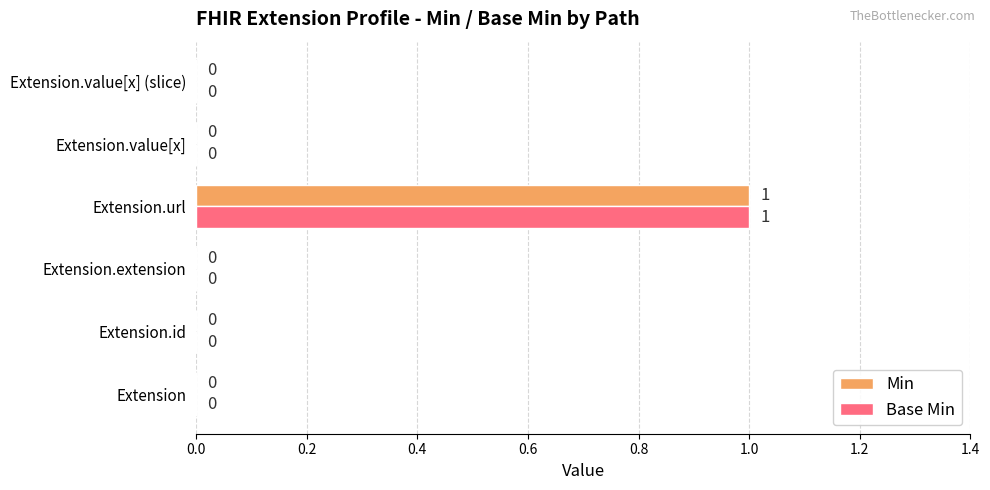

What are all the series names shown in the legend?

Min, Base Min